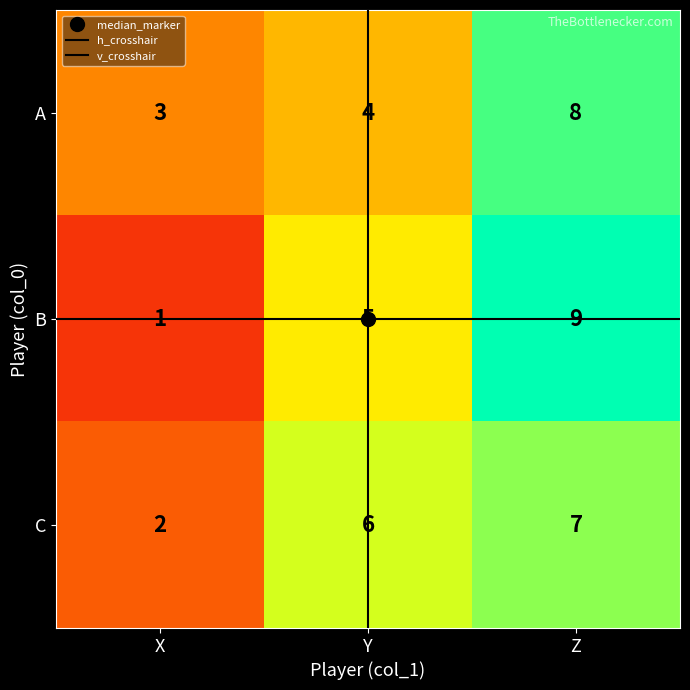

List the labels in order of B value, largest first.

Z, Y, X